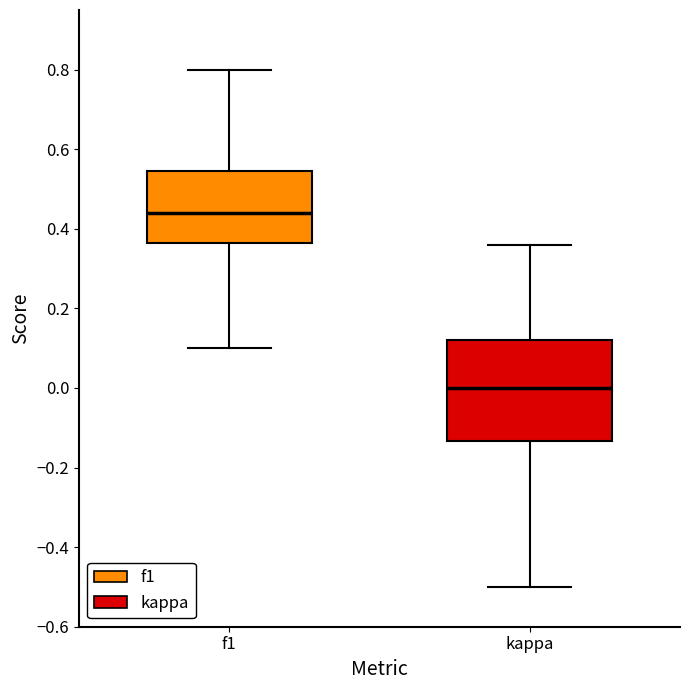

Reading left to right, read every box against the y-axis: the position of its median line, the range the box covers, and the ends of its whiskers. The values are not printed on the chart, so give them approximately, as read against the axis.

f1: median 0.44, box 0.36 to 0.54, whiskers 0.10 to 0.80
kappa: median 0.00, box -0.14 to 0.12, whiskers -0.50 to 0.36